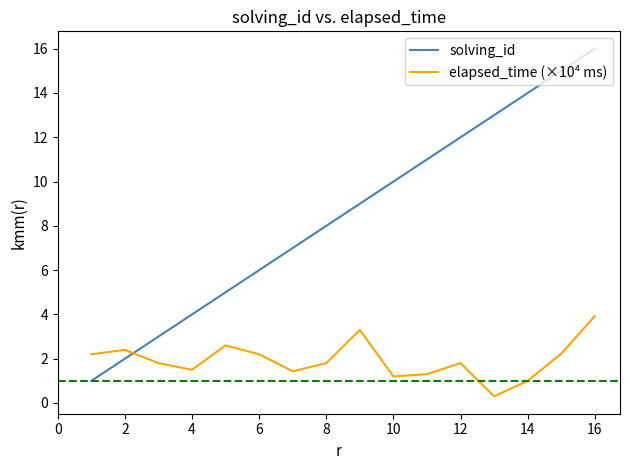

How many interior local valleys does the elapsed_time (×10⁴ ms) series have?

4